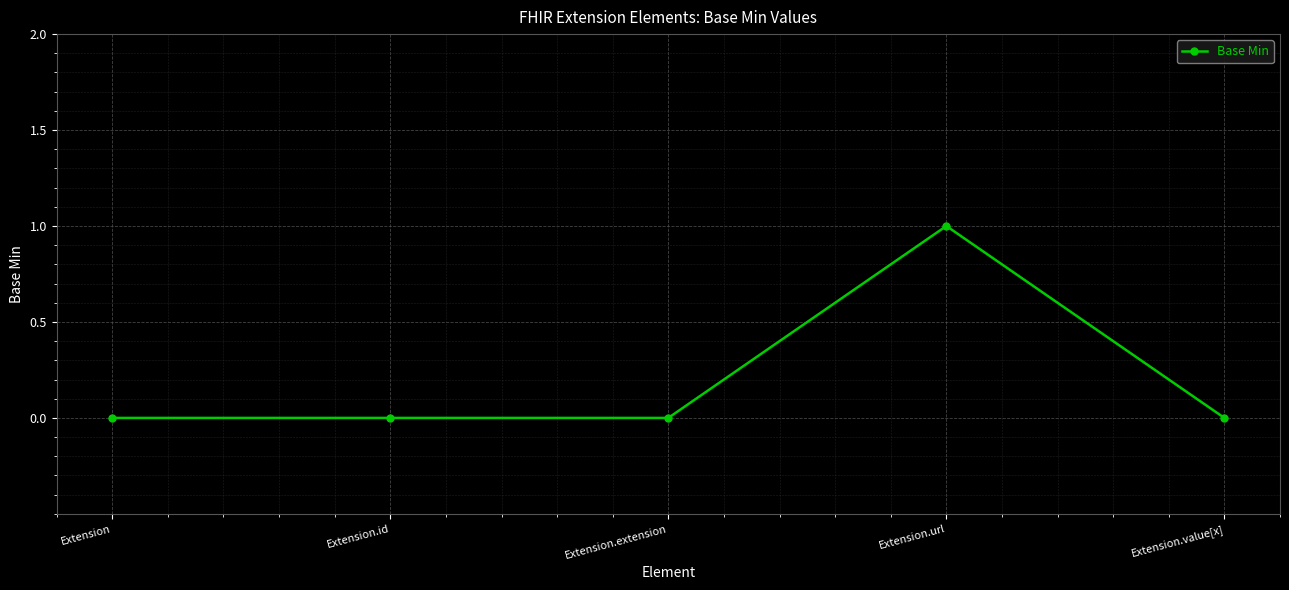

Reading right to left, extract all data points from this chart.

Extension.value[x]=0	Extension.url=1	Extension.extension=0	Extension.id=0	Extension=0